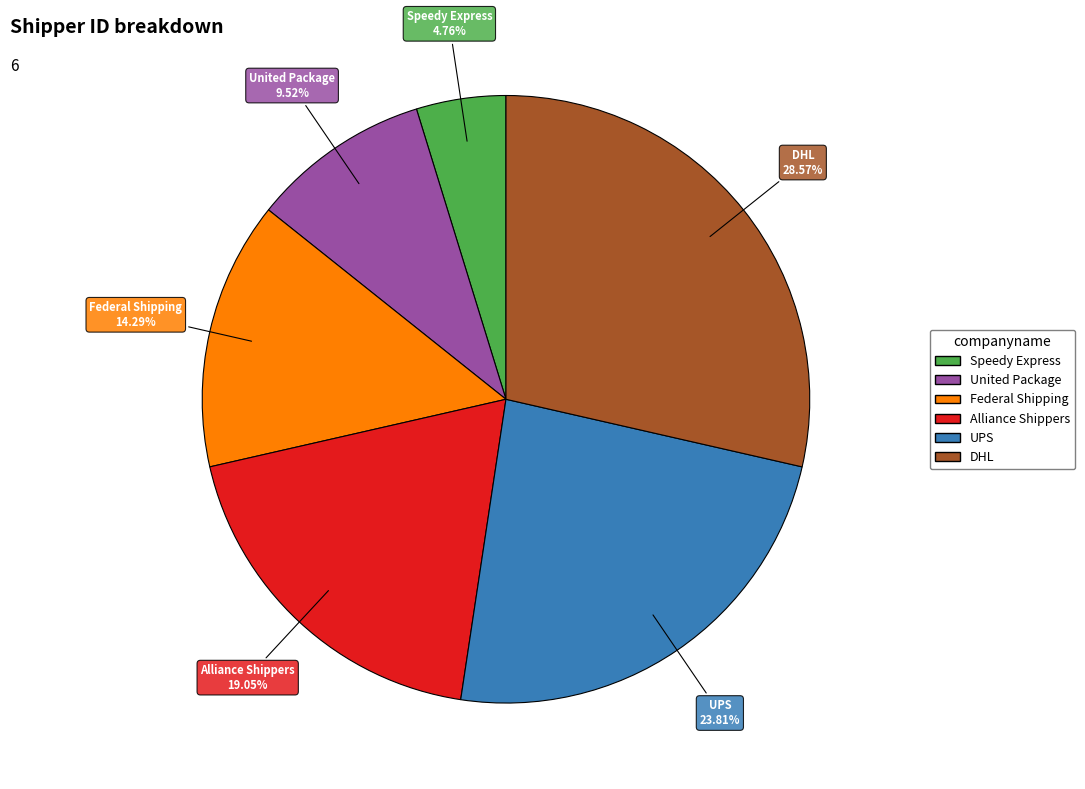

What is the total percentage of UPS and DHL?

52.4%